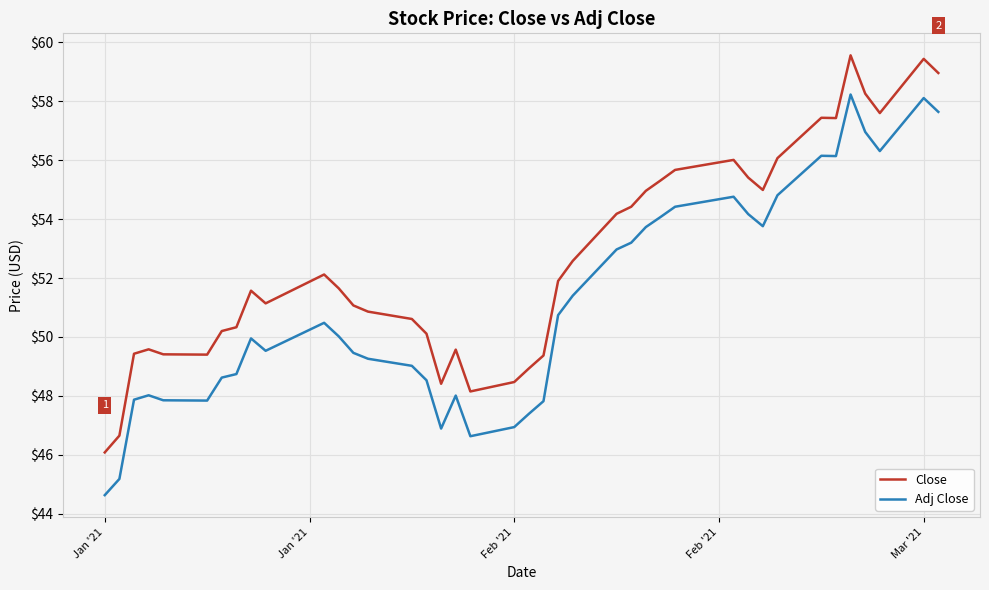

What is the difference between the maximum and minimum values in the Adj Close series?

13.6